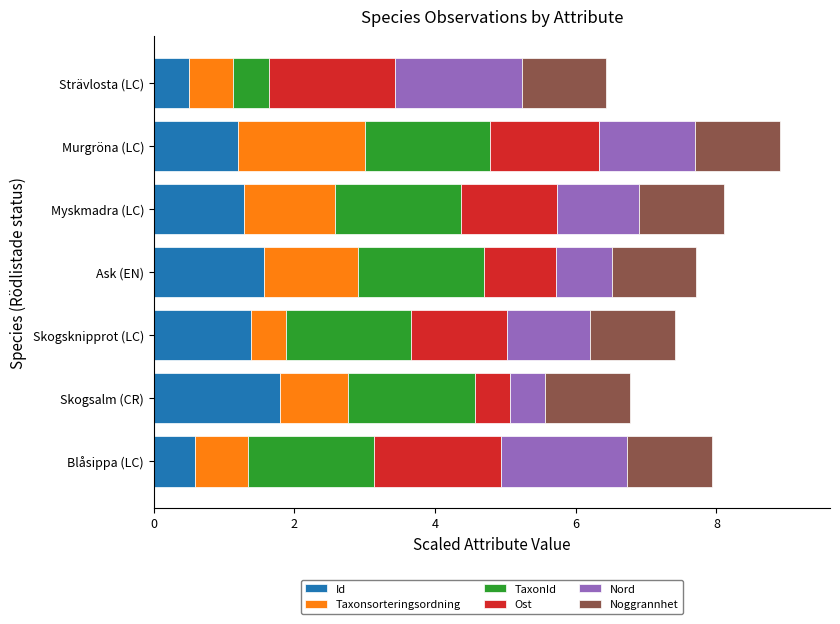

What is the lowest value of the Id series?

0.5